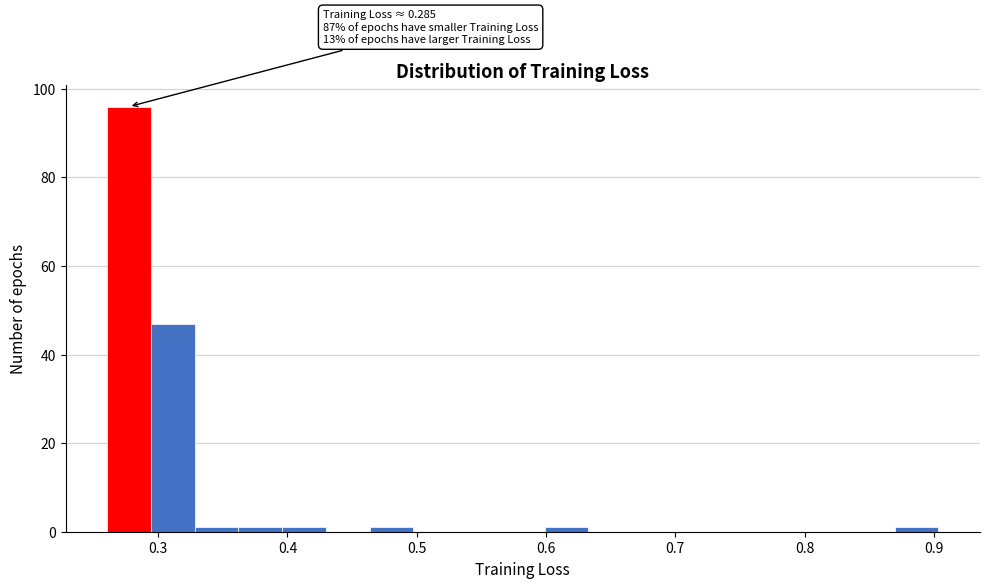

Read against the x-axis, roughly where is the centre of the tallest bar?

0.28